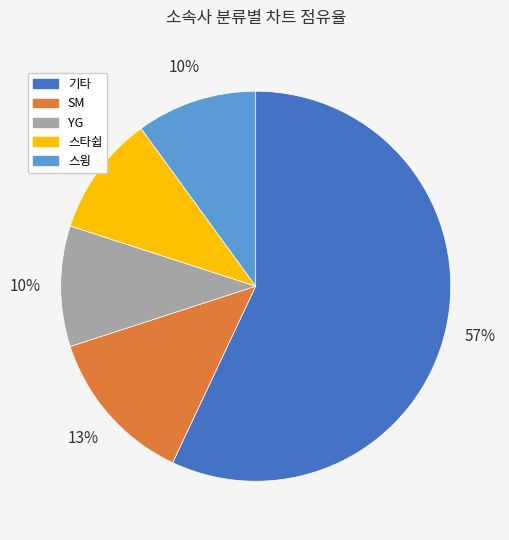

The SM slice represents 13% of the pie. True or false?

True